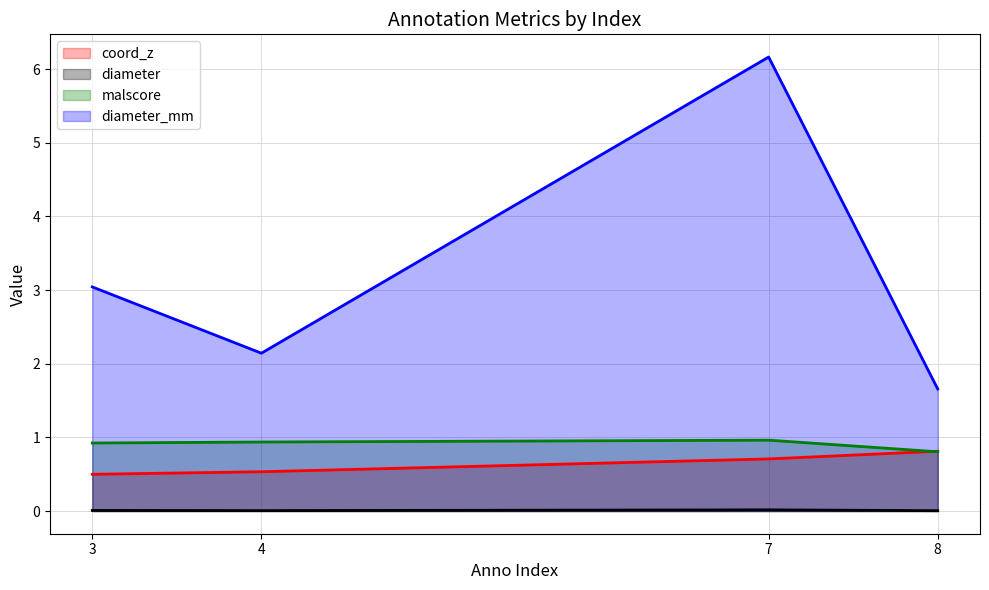

What is the value of the coord_z point at the 1st from the left?

0.5